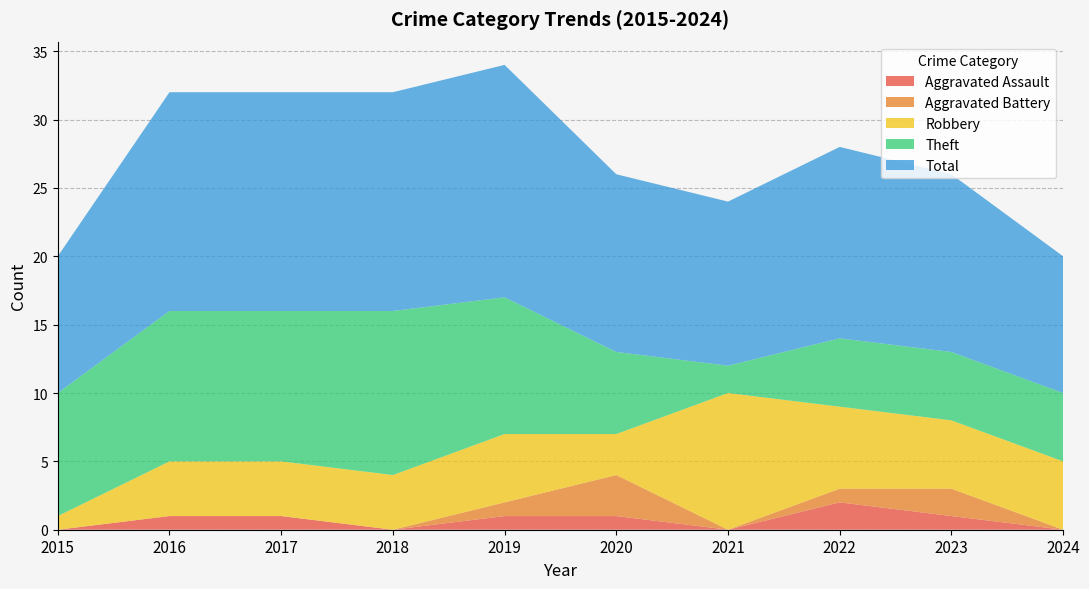

Reading left to right, what are all the values shown in this chart?

Aggravated Assault: 0	1	1	0	1	1	0	2	1	0
Aggravated Battery: 0	0	0	0	1	3	0	1	2	0
Robbery: 1	4	4	4	5	3	10	6	5	5
Theft: 9	11	11	12	10	6	2	5	5	5
Total: 10	16	16	16	17	13	12	14	13	10